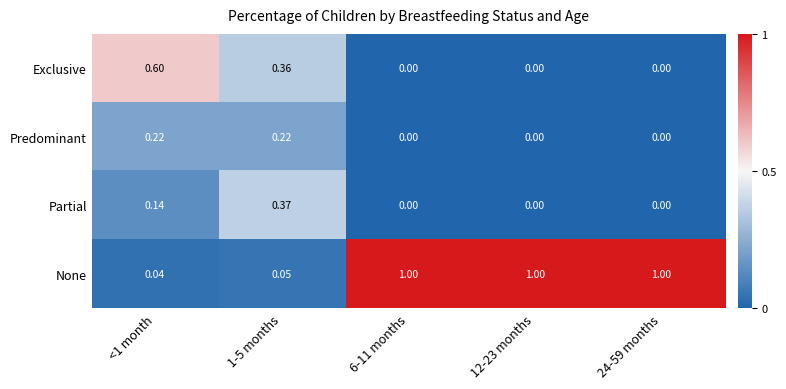

Which series has the largest range (max minus min)?

None